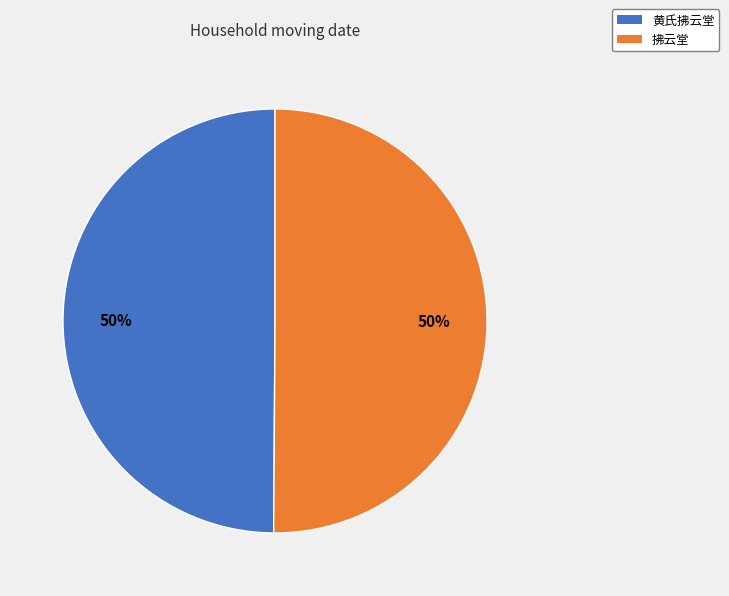

The 黄氏拂云堂 slice represents 62% of the pie. True or false?

False